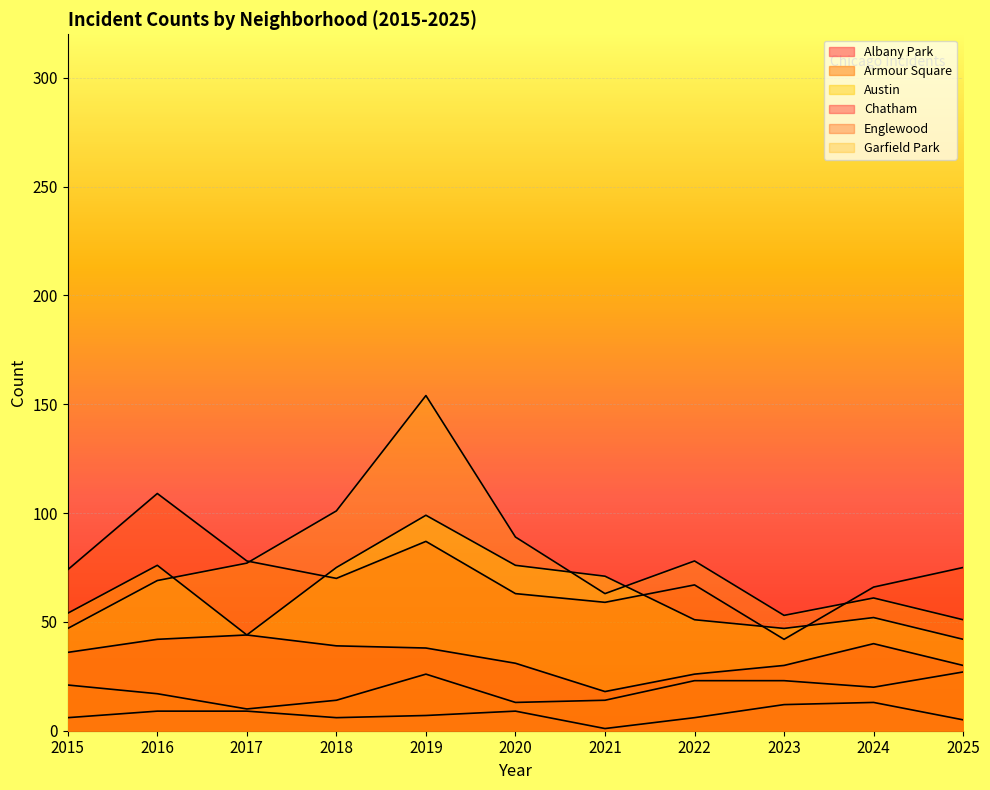

How many lines are shown in the chart?

6